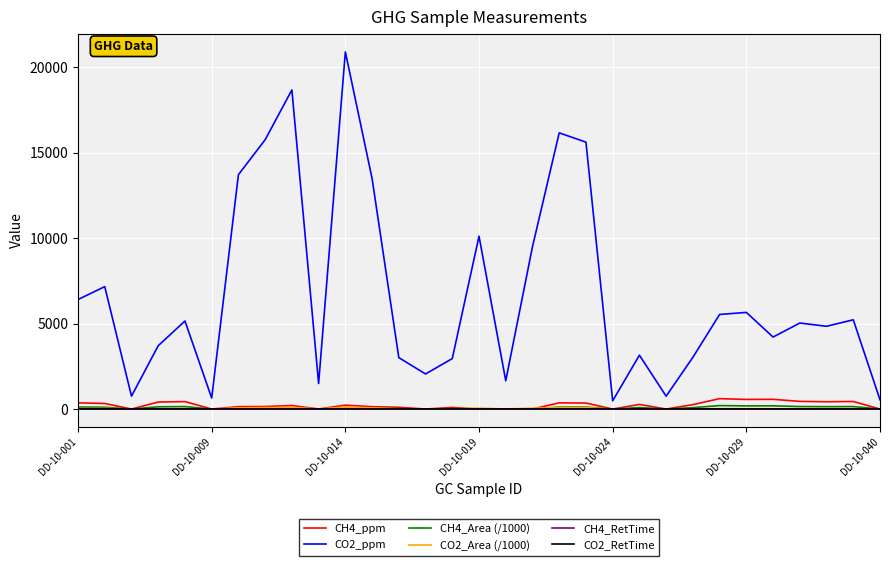

Which series has the largest range (max minus min)?

CO2_ppm